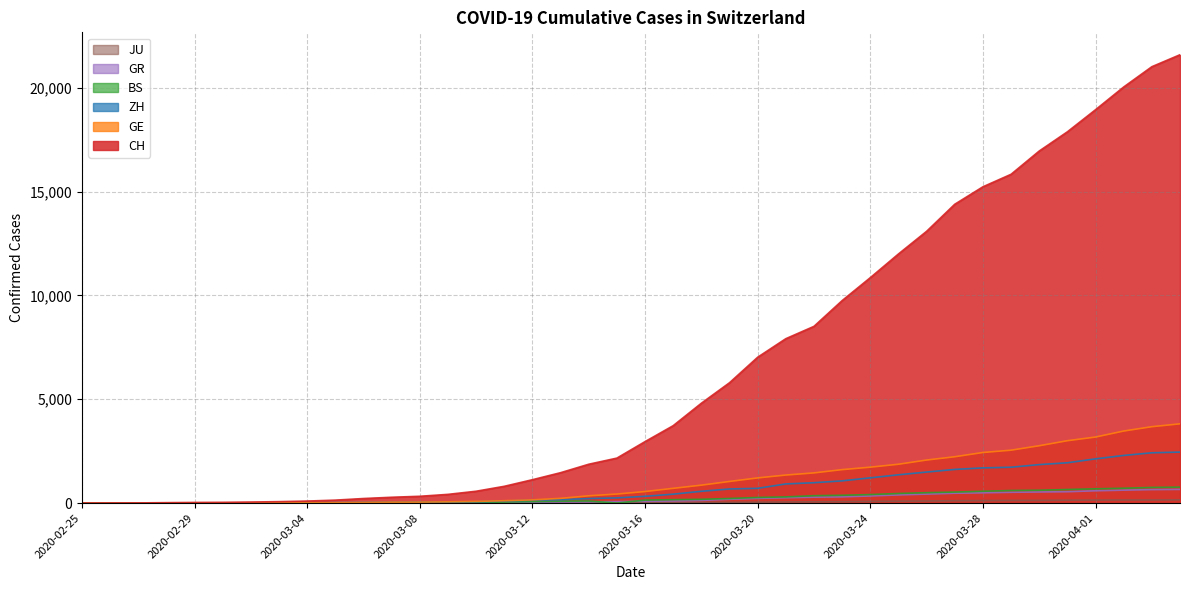

Reading left to right, list all the values displayed in this chart.

CH: 2020-02-25=0	2020-02-26=4	2020-02-27=8	2020-02-28=20	2020-02-29=30	2020-03-01=36	2020-03-02=50	2020-03-03=69	2020-03-04=97	2020-03-05=142	2020-03-06=219	2020-03-07=280	2020-03-08=327	2020-03-09=419	2020-03-10=570	2020-03-11=807	2020-03-12=1125	2020-03-13=1463	2020-03-14=1870	2020-03-15=2165	2020-03-16=2959	2020-03-17=3727	2020-03-18=4807	2020-03-19=5794	2020-03-20=7022	2020-03-21=7915	2020-03-22=8509	2020-03-23=9749	2020-03-24=10853	2020-03-25=11994	2020-03-26=13085	2020-03-27=14388	2020-03-28=15229	2020-03-29=15831	2020-03-30=16951	2020-03-31=17876	2020-04-01=18940	2020-04-02=20034	2020-04-03=21011	2020-04-04=21587
GE: 2020-02-25=0	2020-02-26=1	2020-02-27=1	2020-02-28=5	2020-02-29=9	2020-03-01=10	2020-03-02=11	2020-03-03=14	2020-03-04=16	2020-03-05=20	2020-03-06=30	2020-03-07=43	2020-03-08=45	2020-03-09=60	2020-03-10=80	2020-03-11=114	2020-03-12=155	2020-03-13=227	2020-03-14=351	2020-03-15=435	2020-03-16=556	2020-03-17=710	2020-03-18=863	2020-03-19=1041	2020-03-20=1212	2020-03-21=1350	2020-03-22=1453	2020-03-23=1611	2020-03-24=1729	2020-03-25=1870	2020-03-26=2073	2020-03-27=2231	2020-03-28=2436	2020-03-29=2547	2020-03-30=2761	2020-03-31=3003	2020-04-01=3180	2020-04-02=3469	2020-04-03=3678	2020-04-04=3816
ZH: 2020-02-25=0	2020-02-26=0	2020-02-27=2	2020-02-28=2	2020-02-29=6	2020-03-01=7	2020-03-02=10	2020-03-03=13	2020-03-04=15	2020-03-05=23	2020-03-06=29	2020-03-07=34	2020-03-08=40	2020-03-09=49	2020-03-10=62	2020-03-11=101	2020-03-12=140	2020-03-13=163	2020-03-14=218	2020-03-15=250	2020-03-16=326	2020-03-17=429	2020-03-18=568	2020-03-19=679	2020-03-20=711	2020-03-21=922	2020-03-22=981	2020-03-23=1070	2020-03-24=1216	2020-03-25=1362	2020-03-26=1494	2020-03-27=1621	2020-03-28=1695	2020-03-29=1727	2020-03-30=1853	2020-03-31=1941	2020-04-01=2130	2020-04-02=2294	2020-04-03=2422	2020-04-04=2455
BS: 2020-02-25=0	2020-02-26=0	2020-02-27=1	2020-02-28=1	2020-02-29=1	2020-03-01=1	2020-03-02=1	2020-03-03=3	2020-03-04=3	2020-03-05=8	2020-03-06=15	2020-03-07=21	2020-03-08=24	2020-03-09=28	2020-03-10=33	2020-03-11=49	2020-03-12=73	2020-03-13=92	2020-03-14=100	2020-03-15=0	2020-03-16=143	2020-03-17=164	2020-03-18=181	2020-03-19=220	2020-03-20=270	2020-03-21=297	2020-03-22=356	2020-03-23=374	2020-03-24=410	2020-03-25=462	2020-03-26=501	2020-03-27=530	2020-03-28=569	2020-03-29=605	2020-03-30=617	2020-03-31=653	2020-04-01=687	2020-04-02=714	2020-04-03=754	2020-04-04=767
GR: 2020-02-25=0	2020-02-26=2	2020-02-27=2	2020-02-28=6	2020-02-29=6	2020-03-01=6	2020-03-02=9	2020-03-03=9	2020-03-04=12	2020-03-05=14	2020-03-06=16	2020-03-07=17	2020-03-08=18	2020-03-09=18	2020-03-10=22	2020-03-11=31	2020-03-12=43	2020-03-13=53	2020-03-14=56	2020-03-15=71	2020-03-16=84	2020-03-17=101	2020-03-18=128	2020-03-19=182	2020-03-20=226	2020-03-21=258	2020-03-22=284	2020-03-23=300	2020-03-24=343	2020-03-25=393	2020-03-26=433	2020-03-27=474	2020-03-28=495	2020-03-29=519	2020-03-30=535	2020-03-31=547	2020-04-01=592	2020-04-02=622	2020-04-03=649	2020-04-04=657
JU: 2020-02-25=0	2020-02-26=0	2020-02-27=1	2020-02-28=1	2020-02-29=1	2020-03-01=1	2020-03-02=1	2020-03-03=2	2020-03-04=2	2020-03-05=4	2020-03-06=4	2020-03-07=5	2020-03-08=5	2020-03-09=7	2020-03-10=7	2020-03-11=7	2020-03-12=12	2020-03-13=17	2020-03-14=18	2020-03-15=19	2020-03-16=25	2020-03-17=29	2020-03-18=32	2020-03-19=36	2020-03-20=44	2020-03-21=54	2020-03-22=61	2020-03-23=69	2020-03-24=82	2020-03-25=92	2020-03-26=100	2020-03-27=114	2020-03-28=119	2020-03-29=127	2020-03-30=128	2020-03-31=140	2020-04-01=145	2020-04-02=149	2020-04-03=149	2020-04-04=154